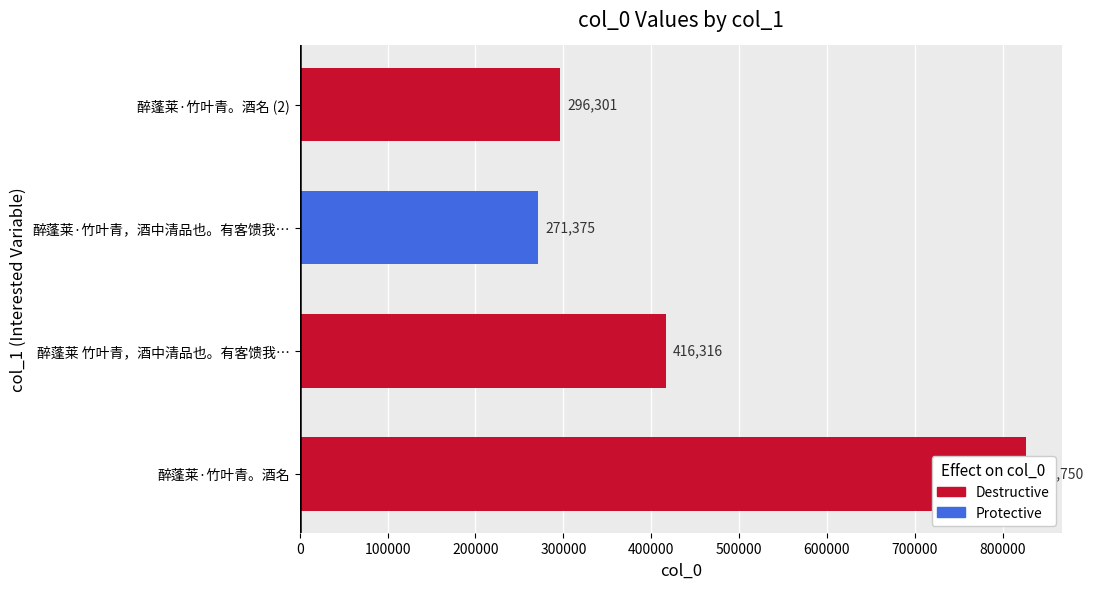

How many bars are there in total?

4